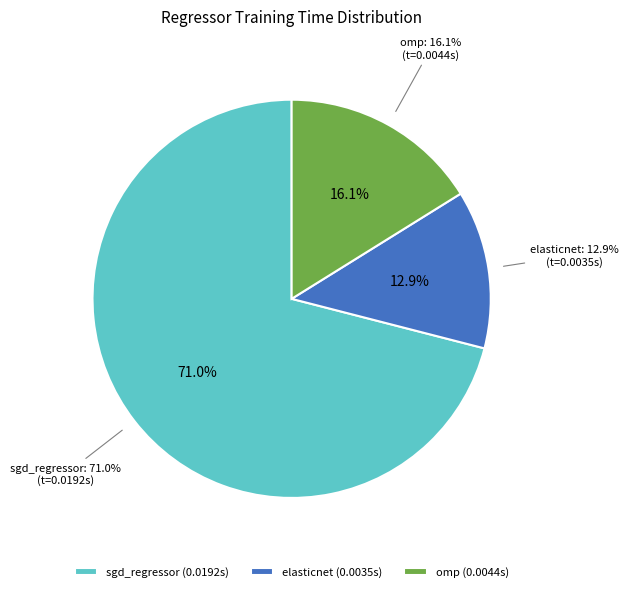

How many segments does this pie chart have?

3